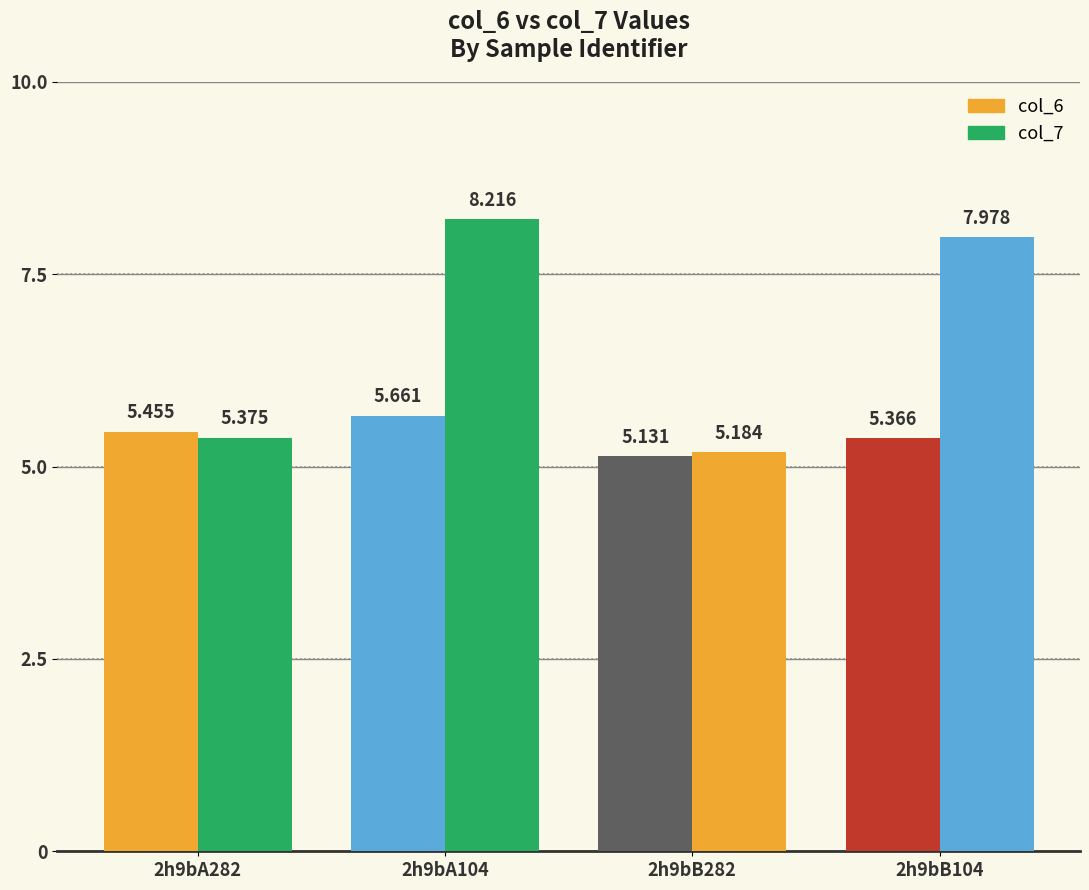

How many groups of bars are there?

4